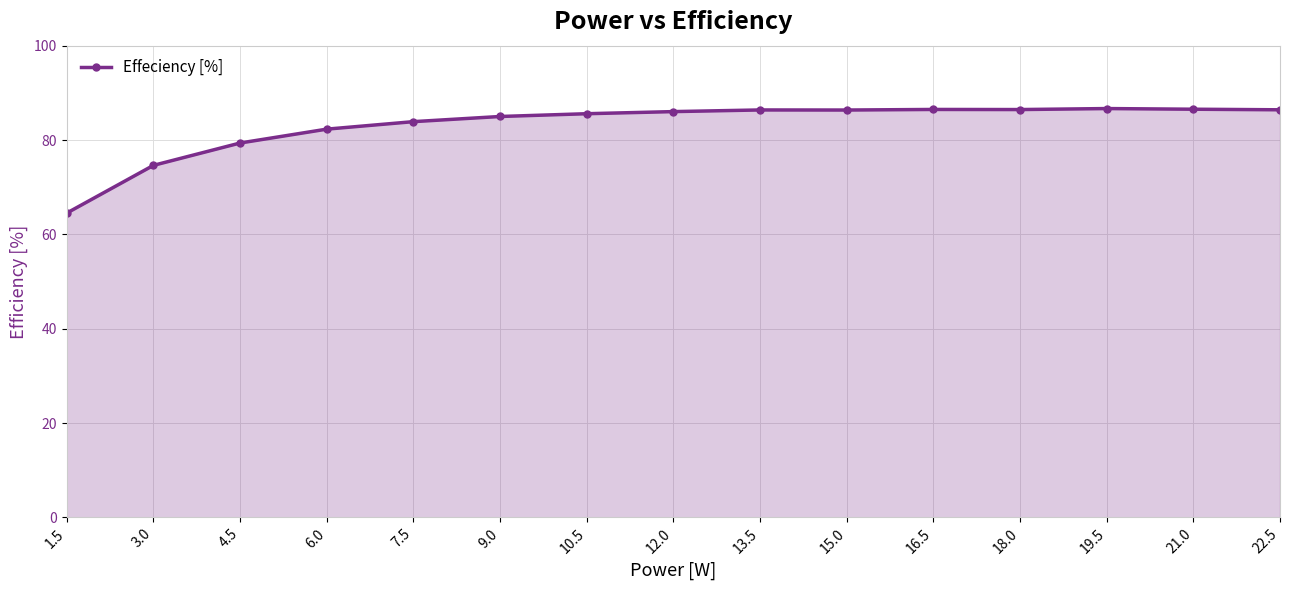

What is the value of the 4th point from the left?

82.3